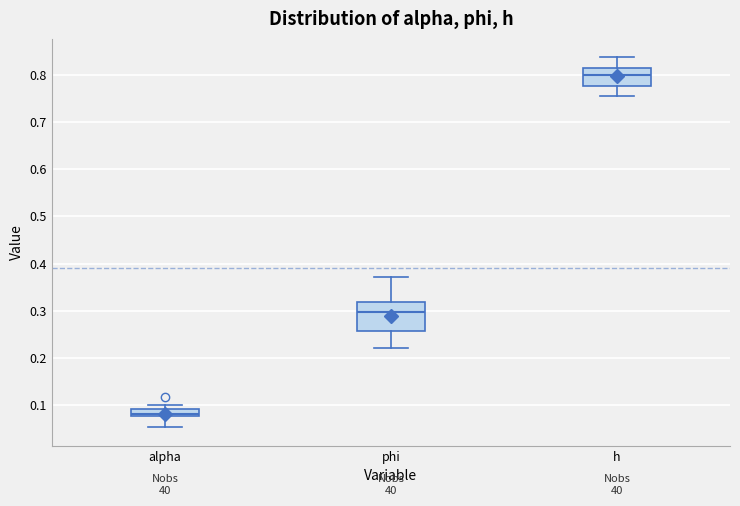

Which box's median line is the highest?

h